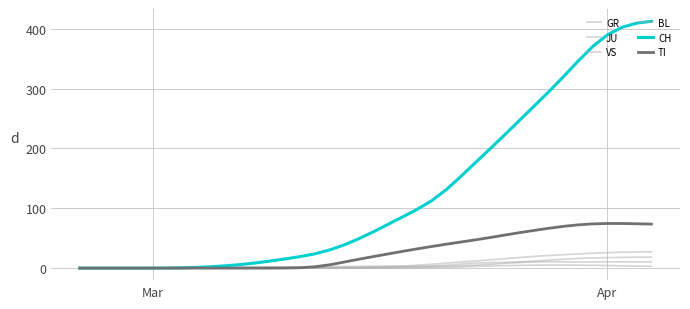

What is the highest value of the VS series?

27.2